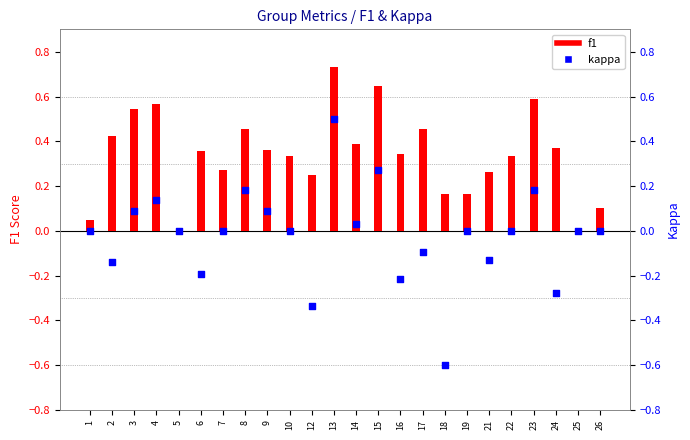

Which series reaches the maximum Y coordinate?

f1